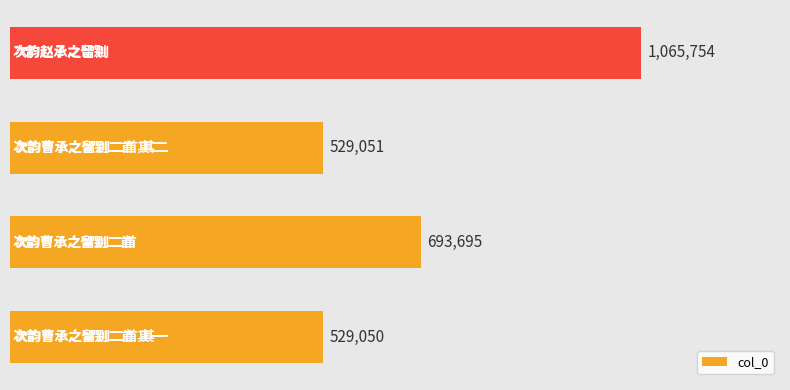

Does the chart contain any negative values?

No